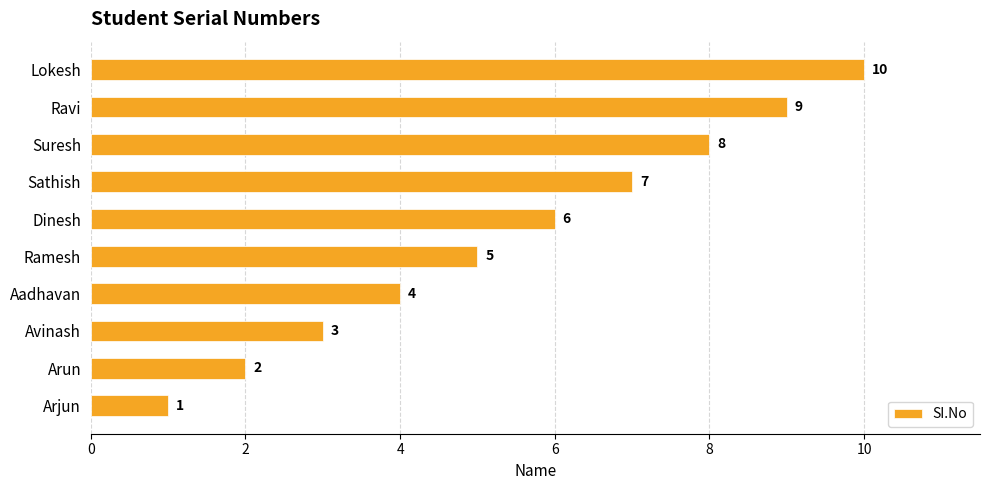

Rank the categories by value from lowest to highest.

Arjun, Arun, Avinash, Aadhavan, Ramesh, Dinesh, Sathish, Suresh, Ravi, Lokesh